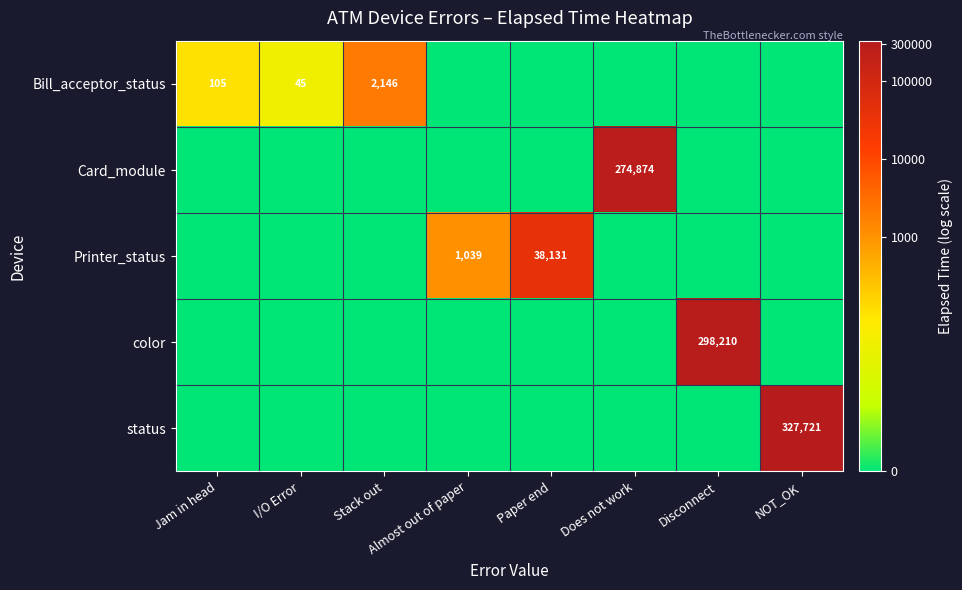

At how many categories does at least one series exceed 9?

4